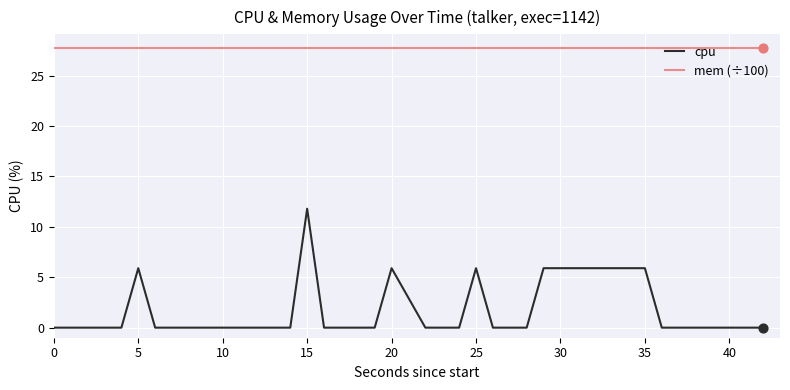

Which series has the largest total across all categories?

mem (÷100)